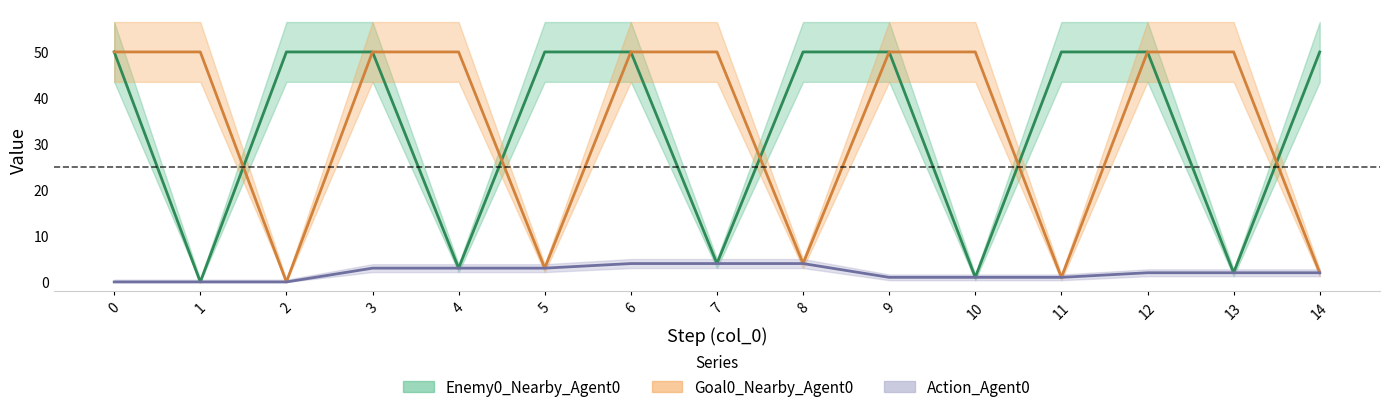

At which label does Action_Agent0 (line) reach its peak?

6